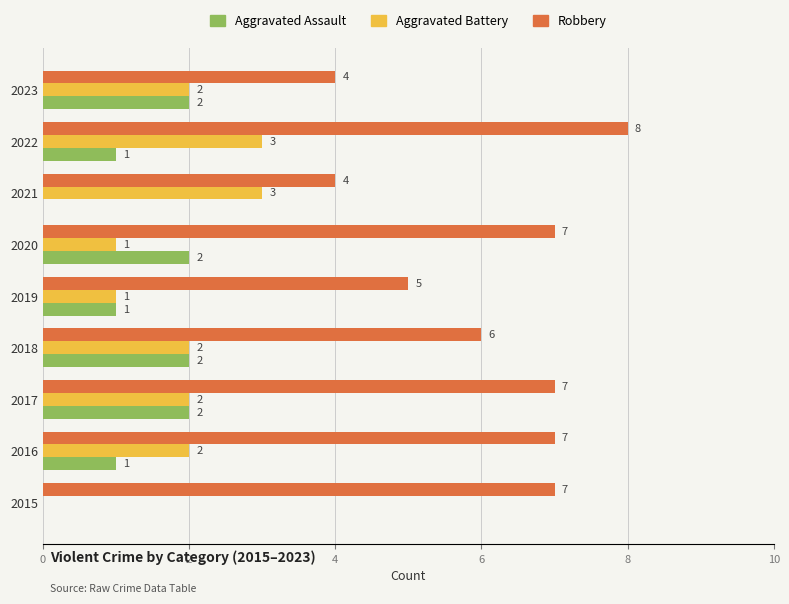

How many categories are shown in the chart?

9